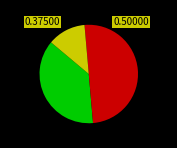

Count the number of slices in the pie.

3